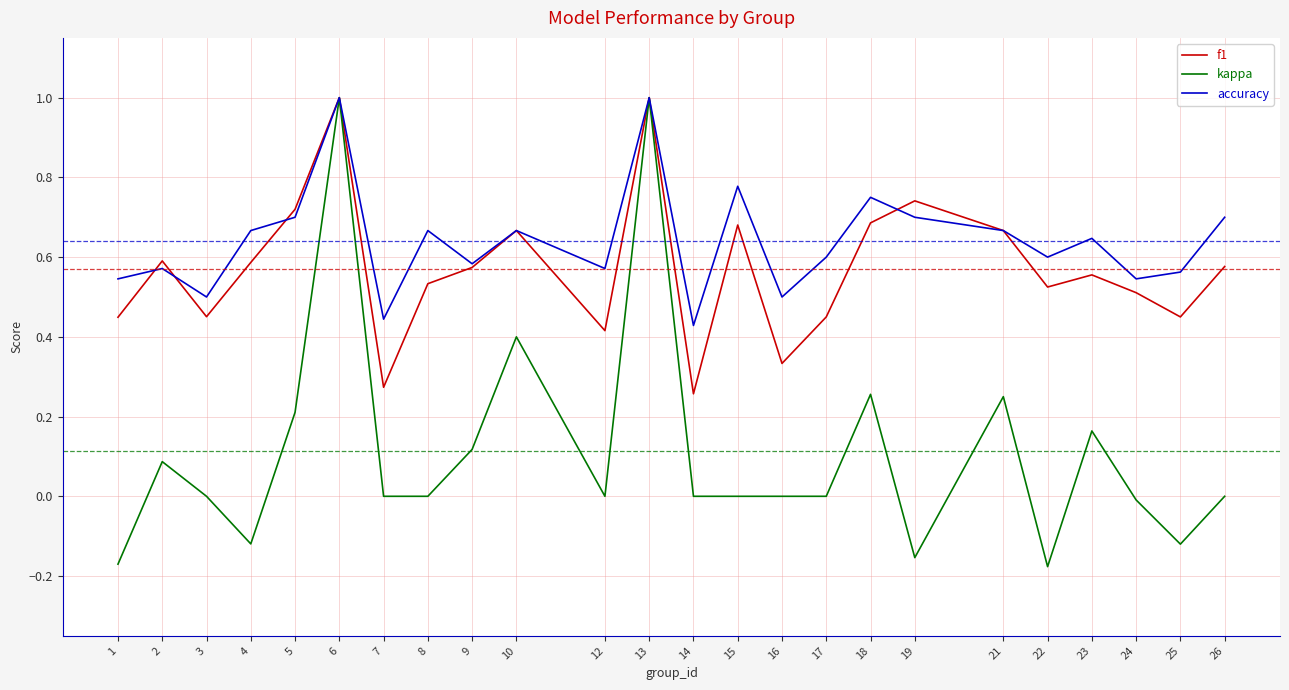

Between 17 and 26, which series saw the biggest shift?

f1